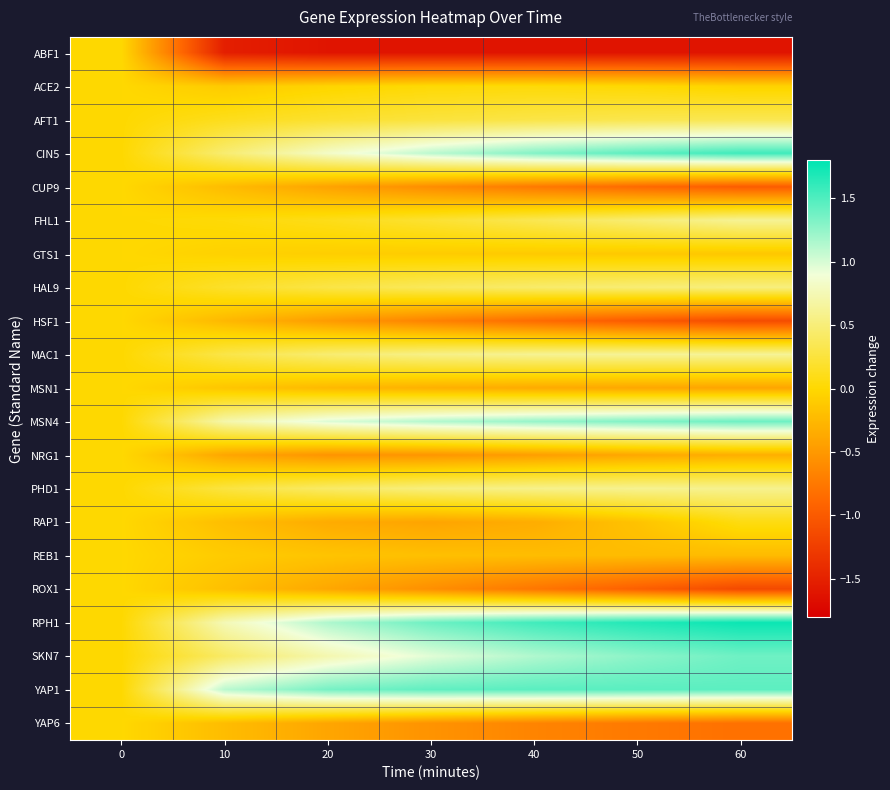

How many series are shown in this chart?

21